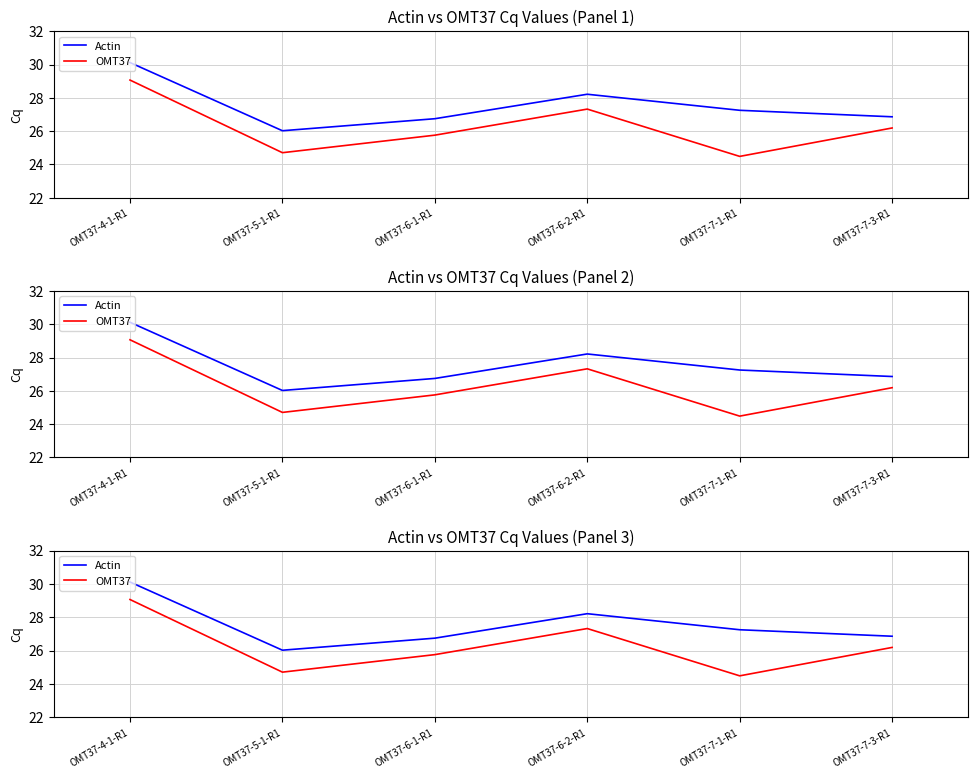

Where does the OMT37 series first go above 26?

OMT37-4-1-R1